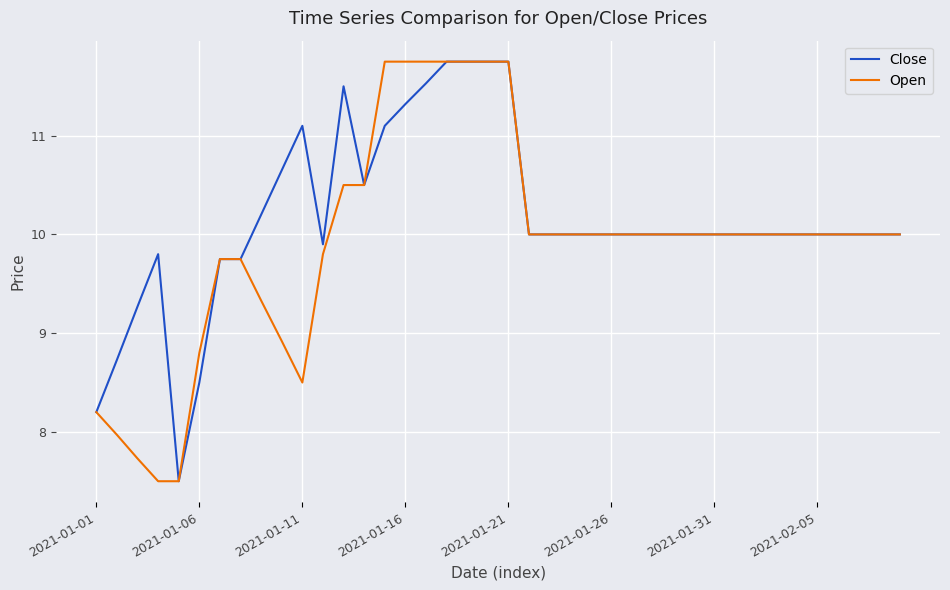

What is the minimum value for Open?

7.5